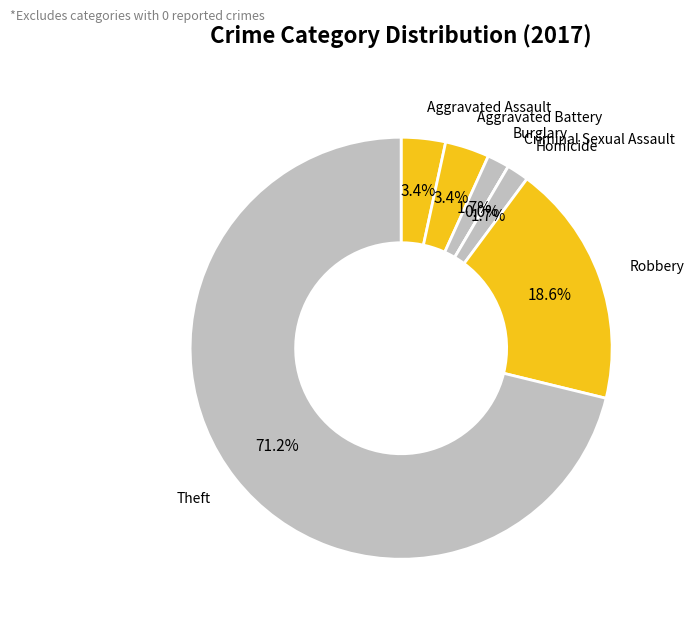

Is Theft the majority of the pie?

Yes